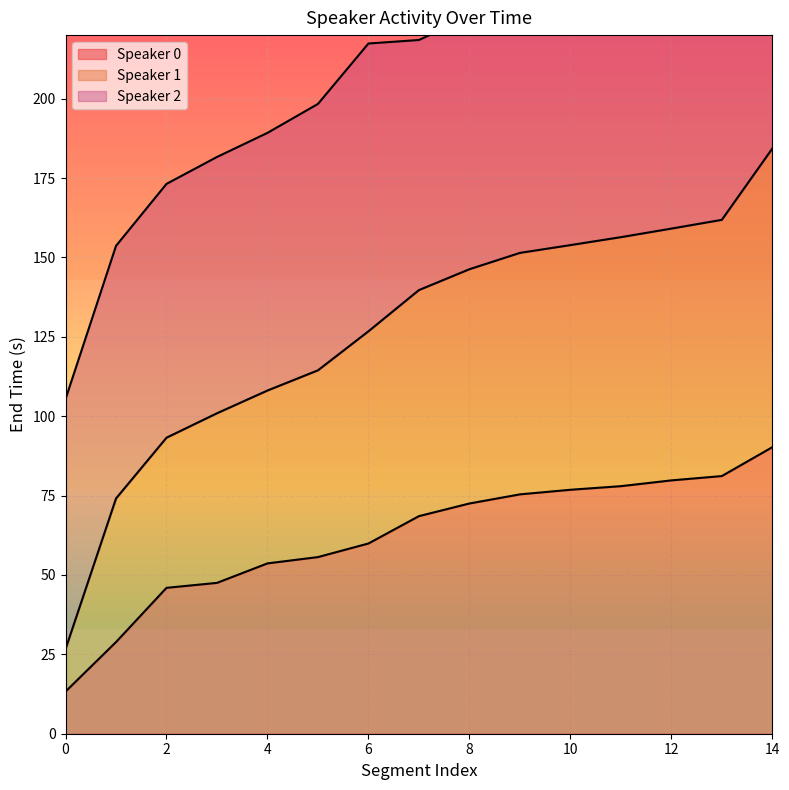

Which has a higher value, 14 or 5?

14